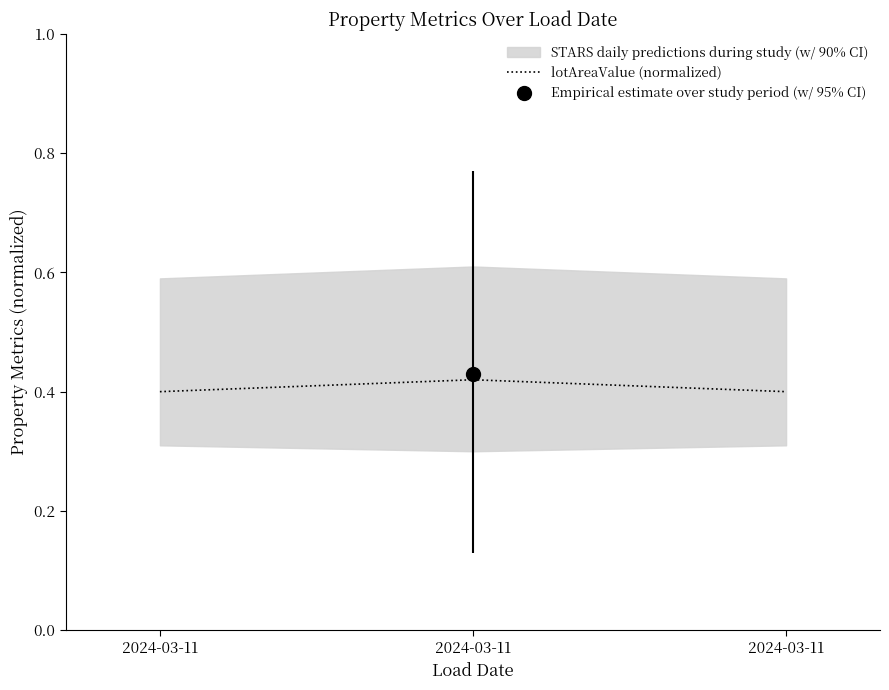

Which category has the highest value across all series?

2024-03-11